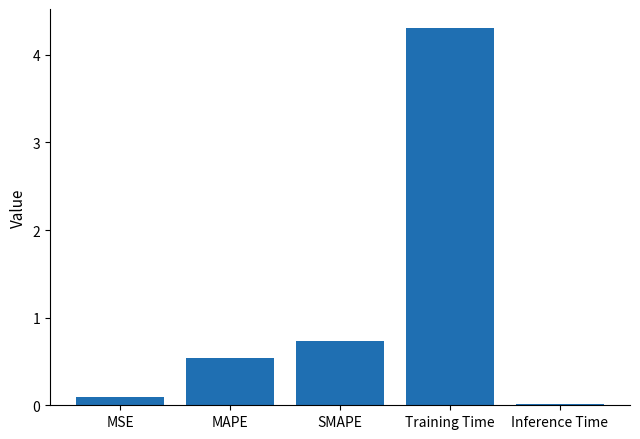

What is the sum of all values?

5.7